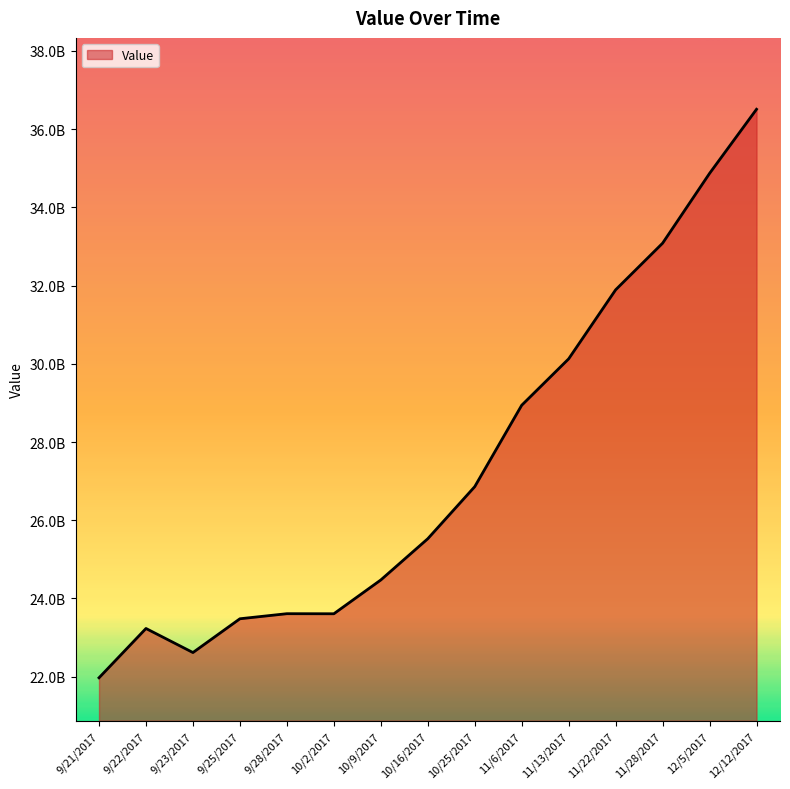

List the labels in order of value, smallest first.

9/21/2017, 9/23/2017, 9/22/2017, 9/25/2017, 10/2/2017, 9/28/2017, 10/9/2017, 10/16/2017, 10/25/2017, 11/6/2017, 11/13/2017, 11/22/2017, 11/28/2017, 12/5/2017, 12/12/2017